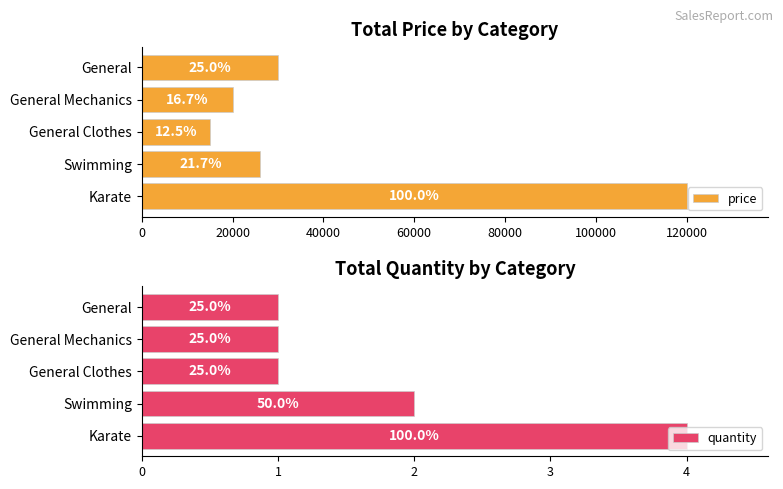

Which series has the widest spread of values?

price